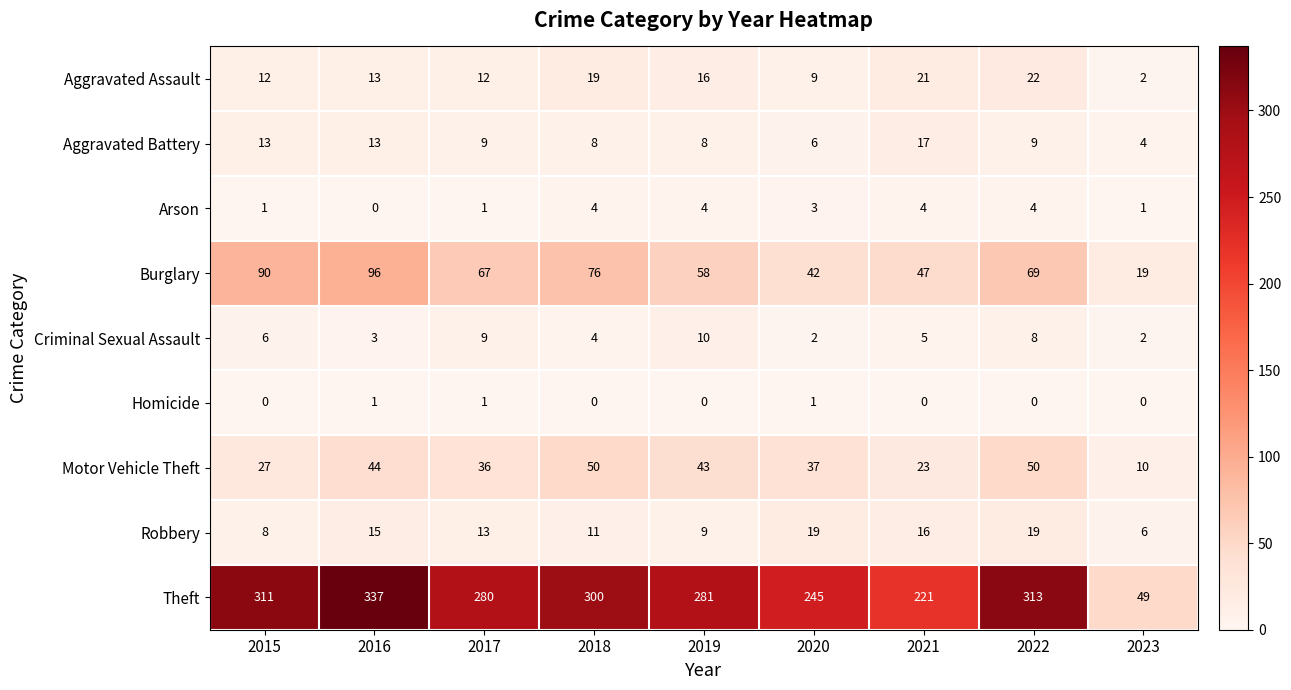

At which category is the sum across all series the highest?

2016